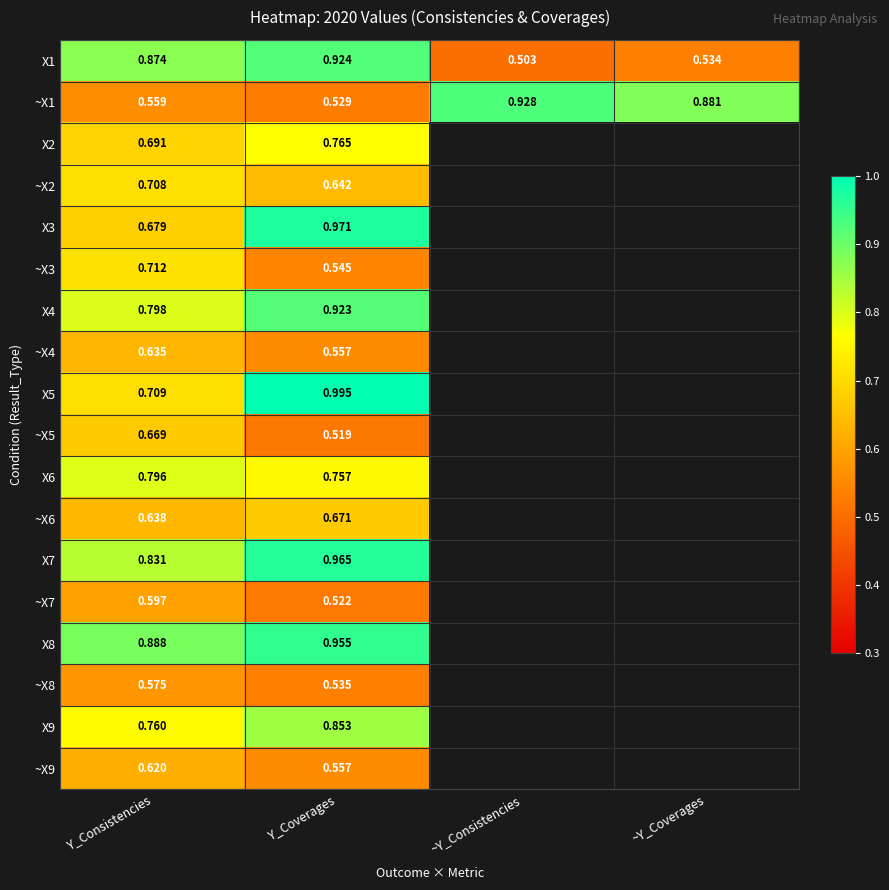

How many categories are shown in the chart?

4